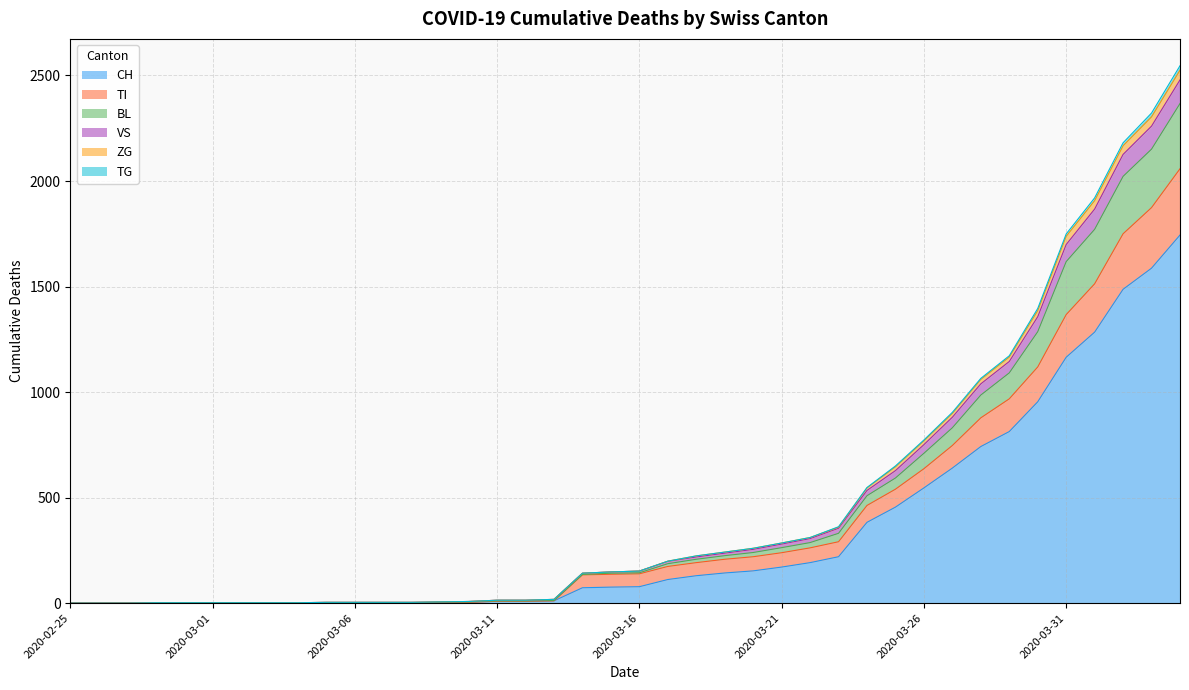

What is the maximum value for CH?

1744